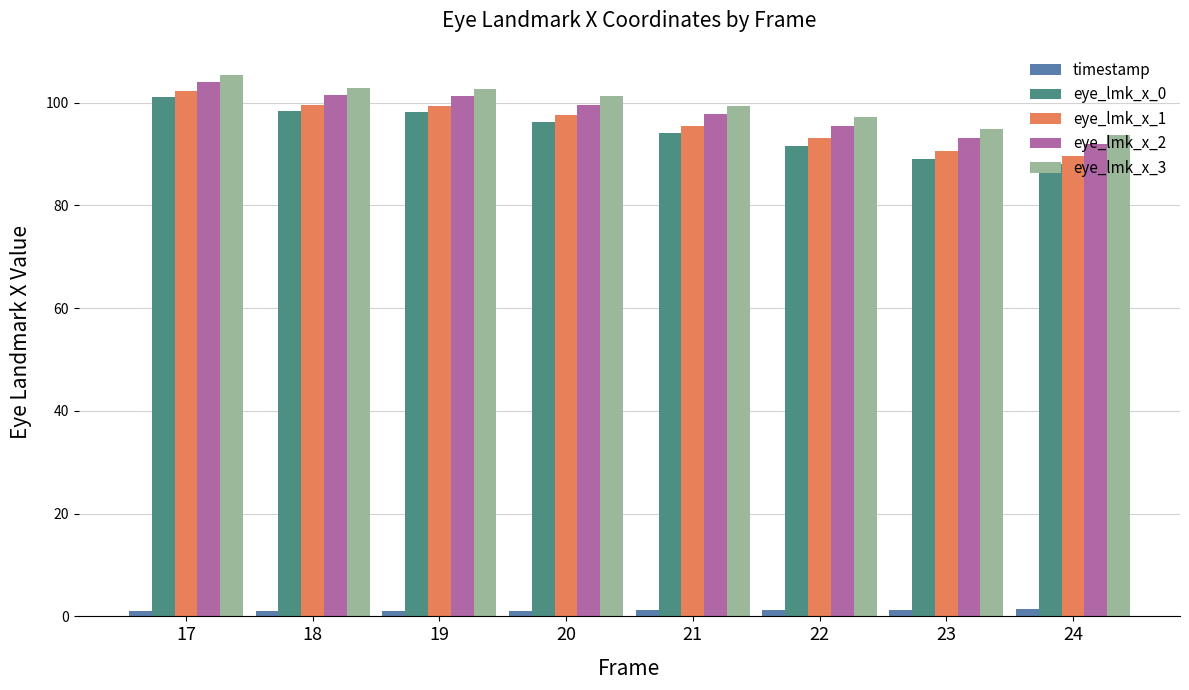

Which series has the largest range (max minus min)?

eye_lmk_x_0